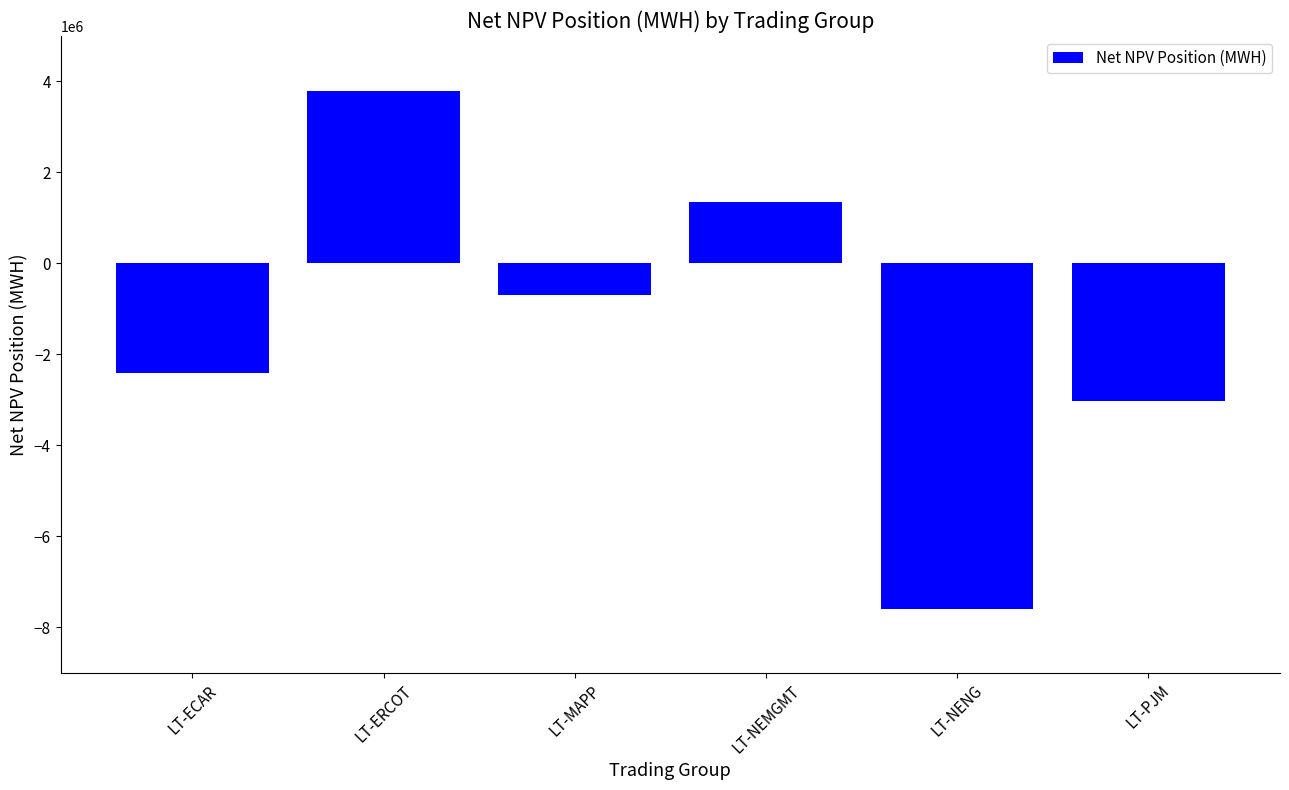

What is the minimum value shown in the chart?

-7605367.1